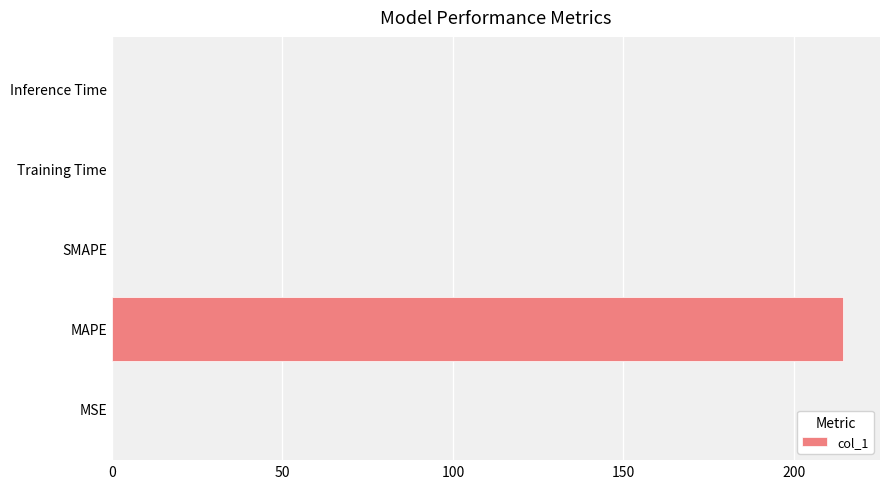

Which has a higher value, MSE or MAPE?

MAPE